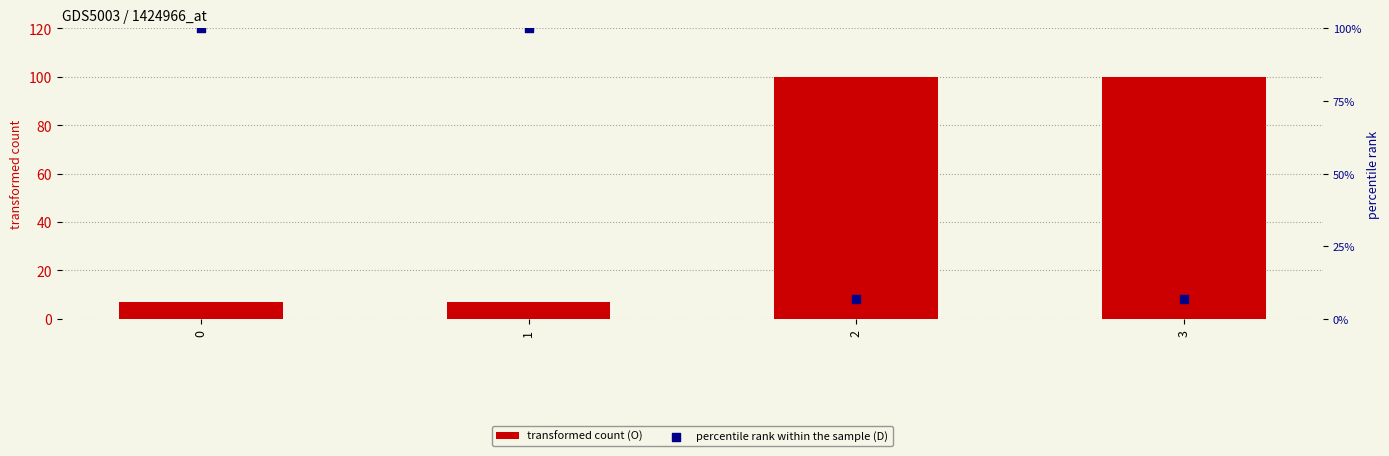

Which series contains the highest Y value?

transformed count (O)